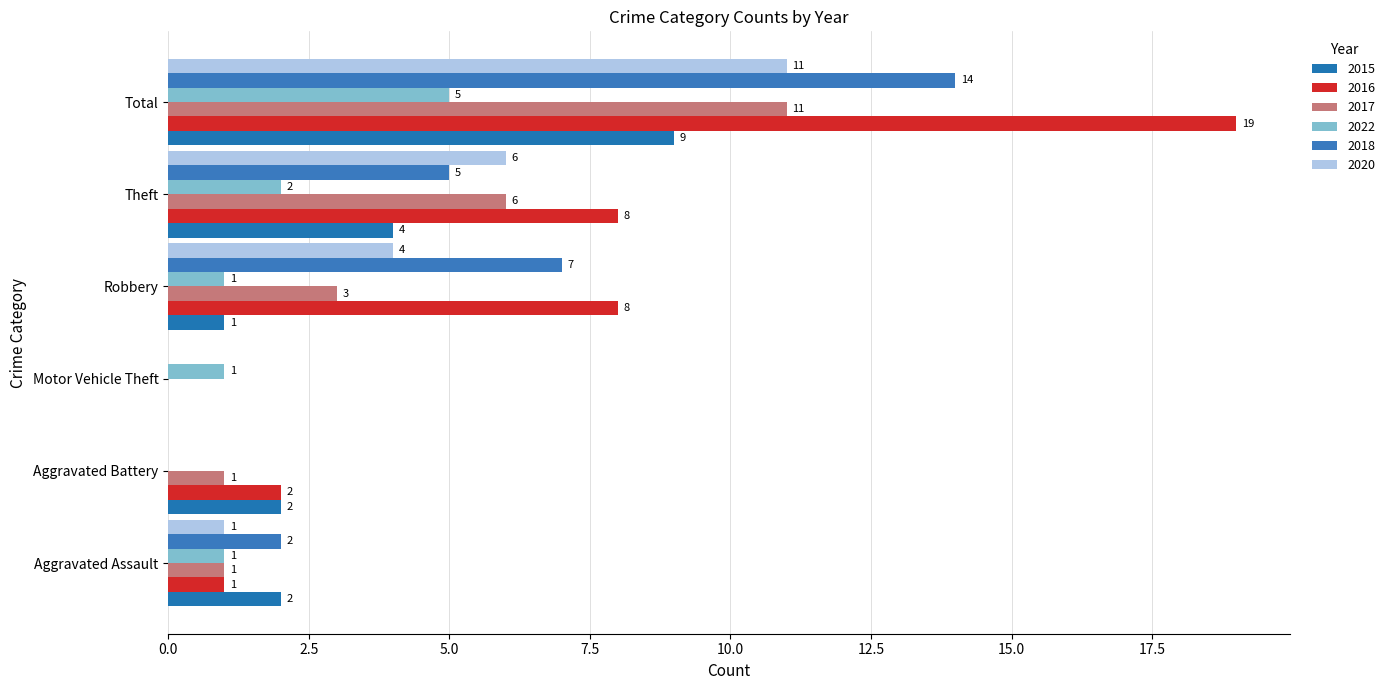

At Robbery, list the series in order from largest to smallest.

2016, 2018, 2020, 2017, 2015, 2022